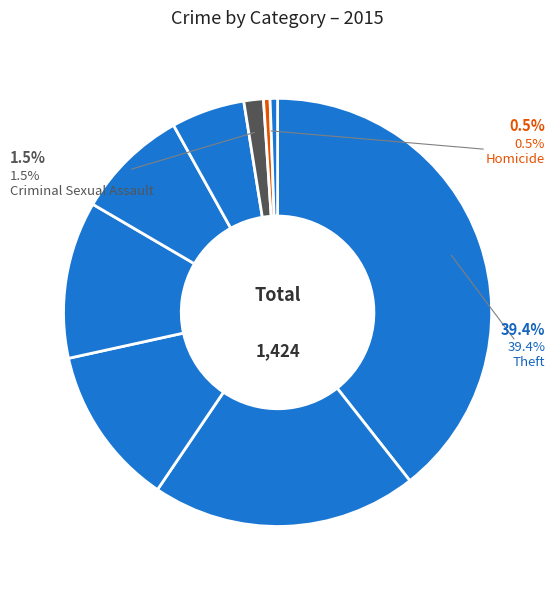

Which slice is the largest?

Theft